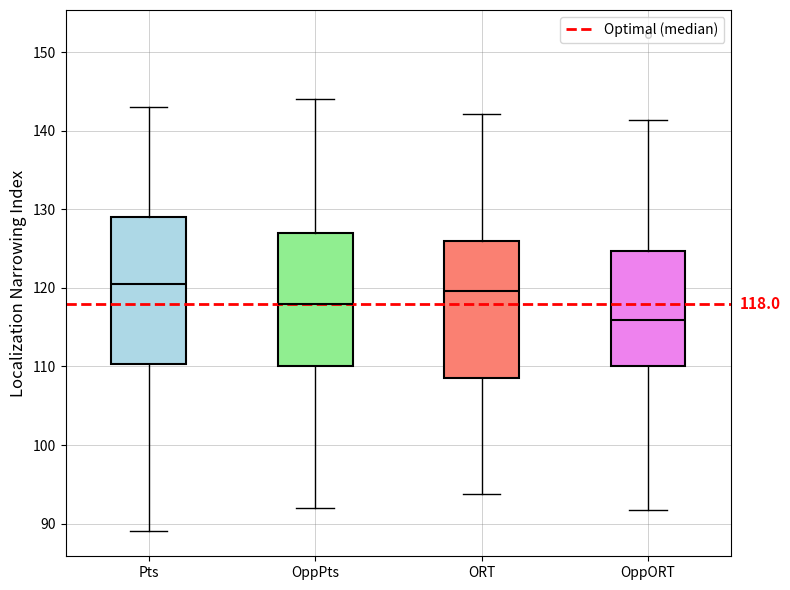

Comparing the boxes themselves (not the whiskers), which one is the tallest?

Pts